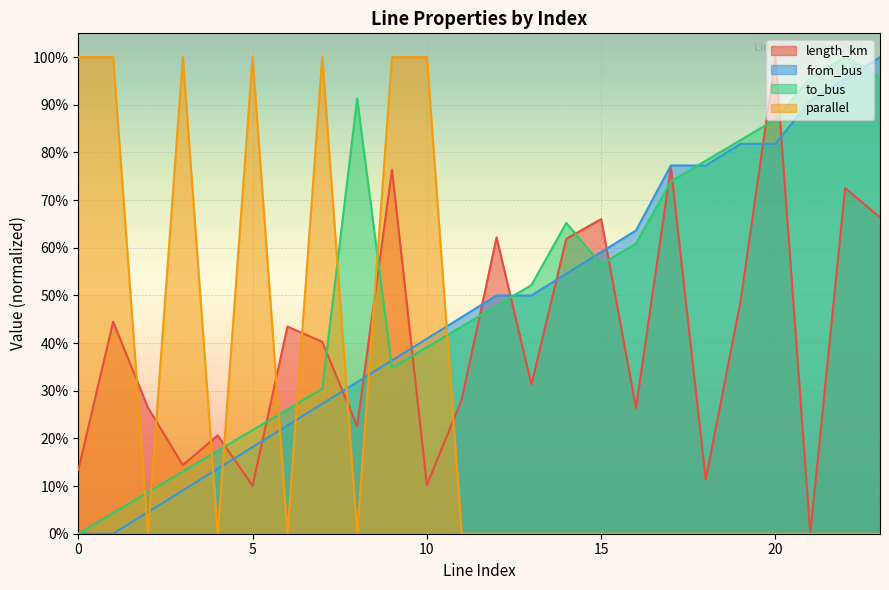

Where do length_km and from_bus first cross each other?

4 and 5